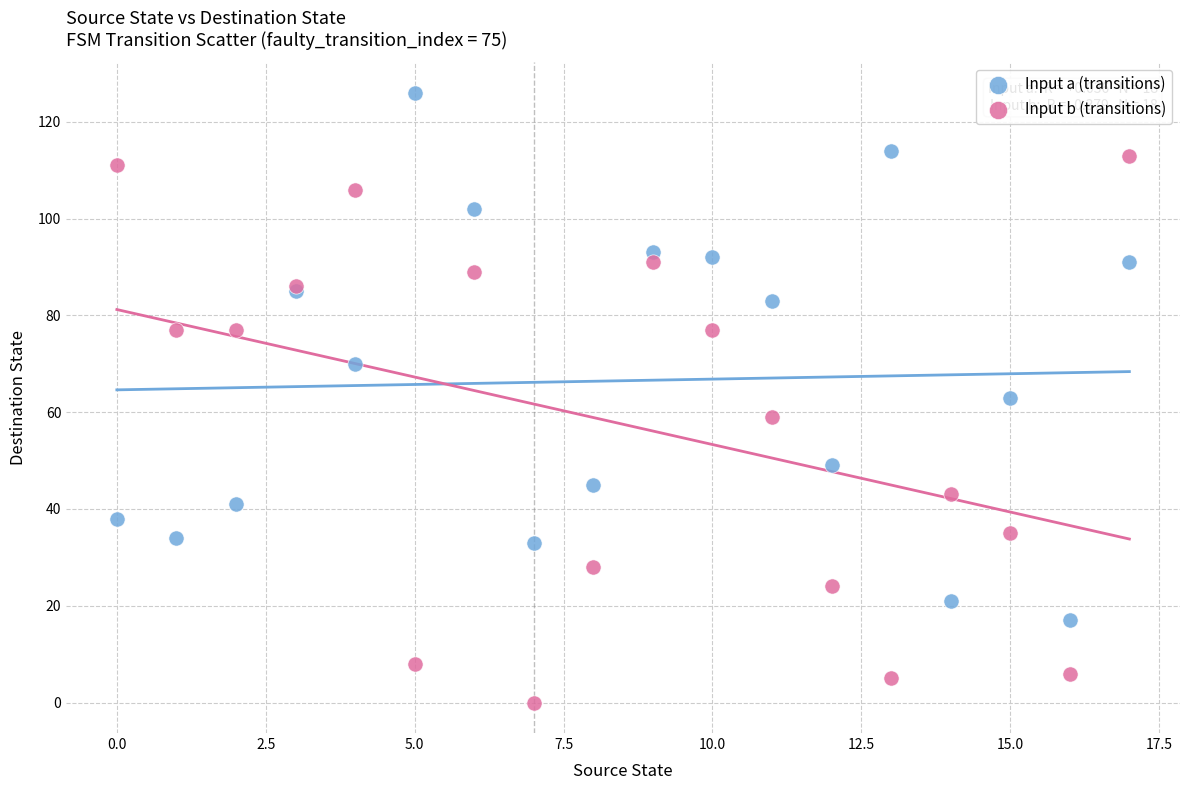

Which series has the widest spread of Y values?

Input b (transitions)